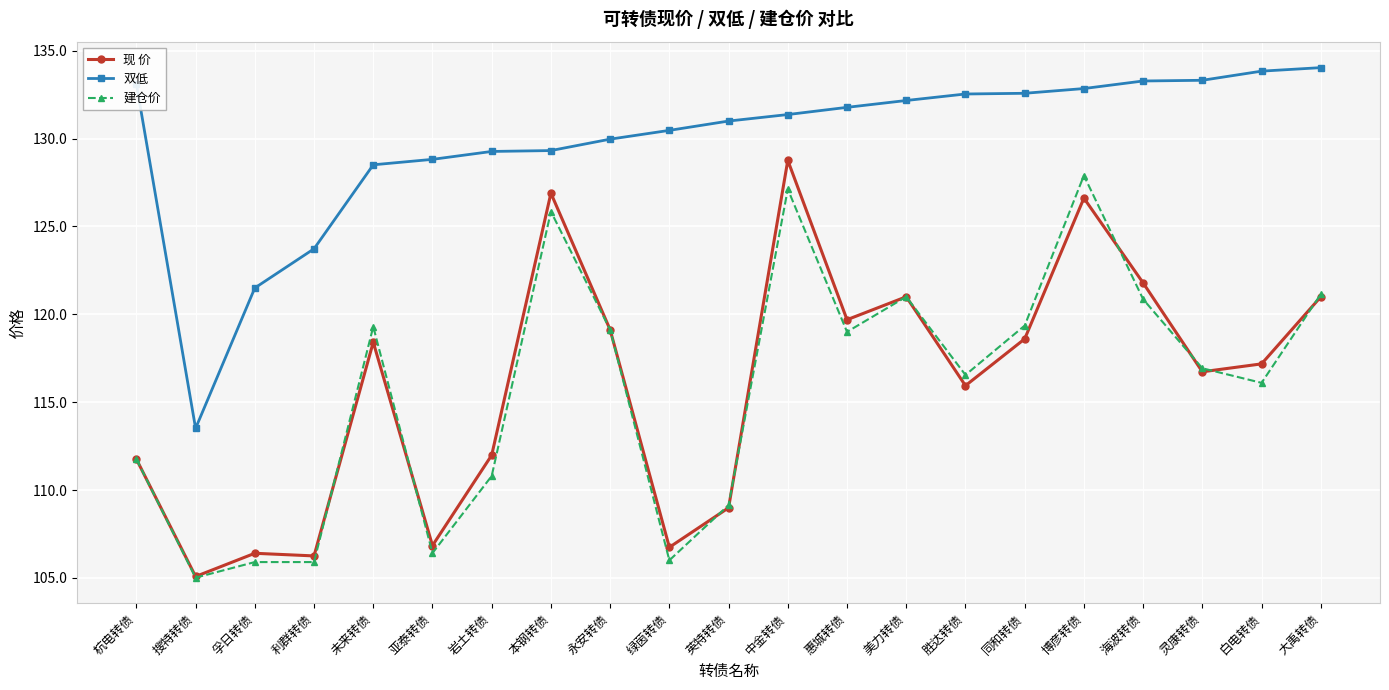

At 未来转债, list the series in order from smallest to largest.

现 价, 建仓价, 双低